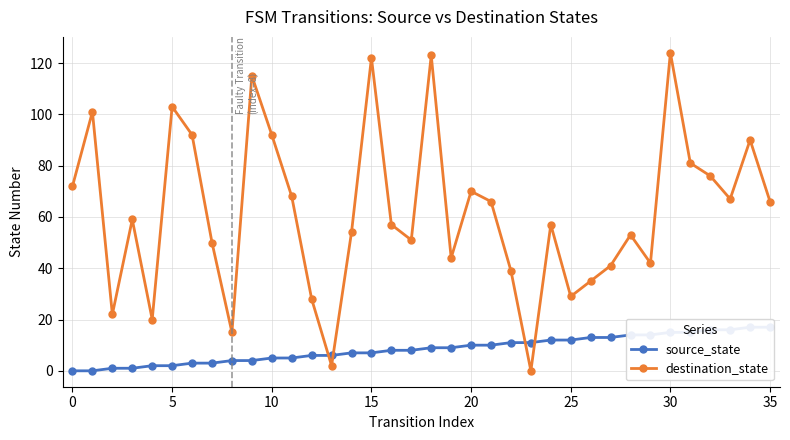

What are all the series names shown in the legend?

source_state, destination_state